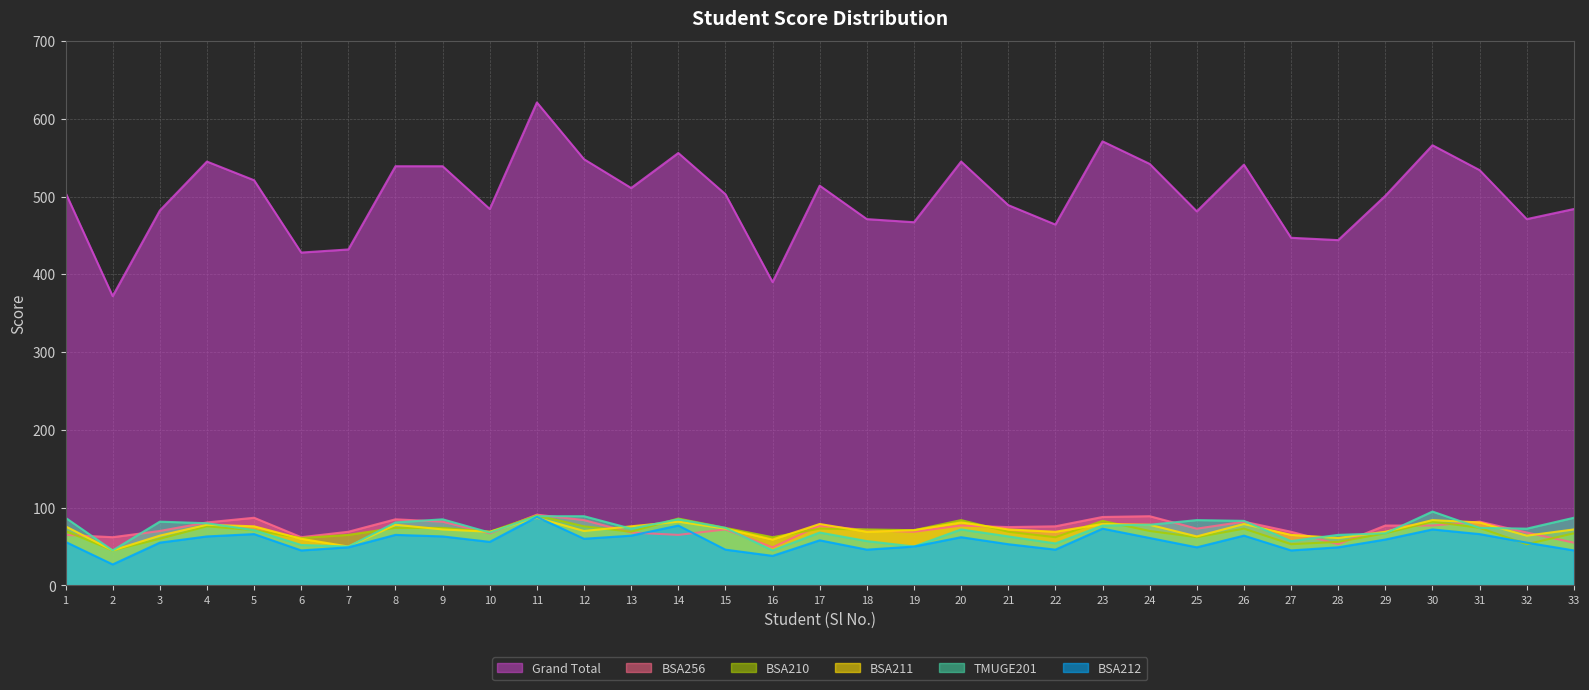

Which series has the largest total across all categories?

Grand Total